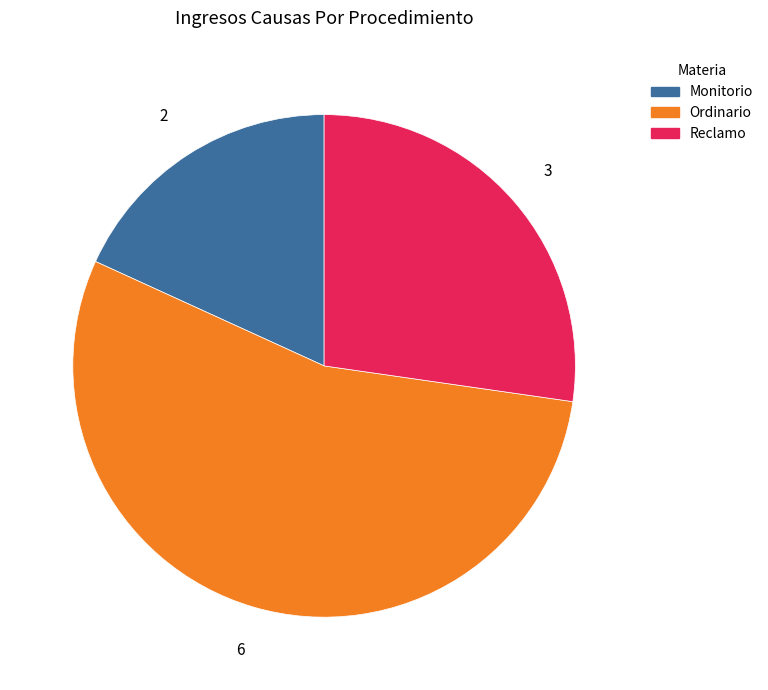

What is the ratio of the value at Ordinario to the value at Monitorio?

3.0